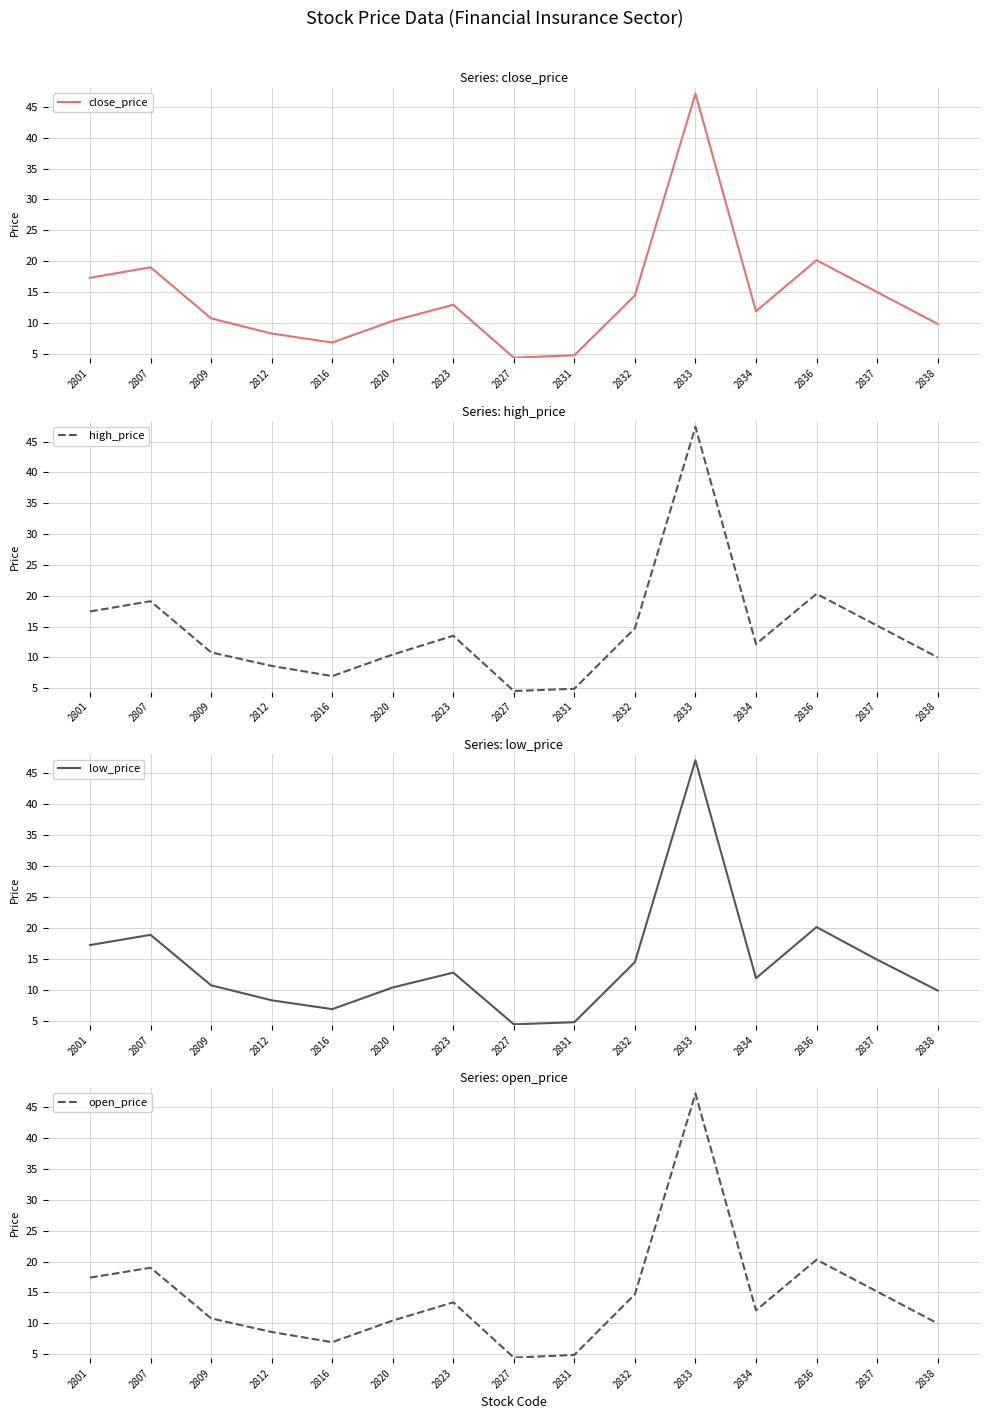

What is the value of the open_price point at the 4th from the left?

8.6